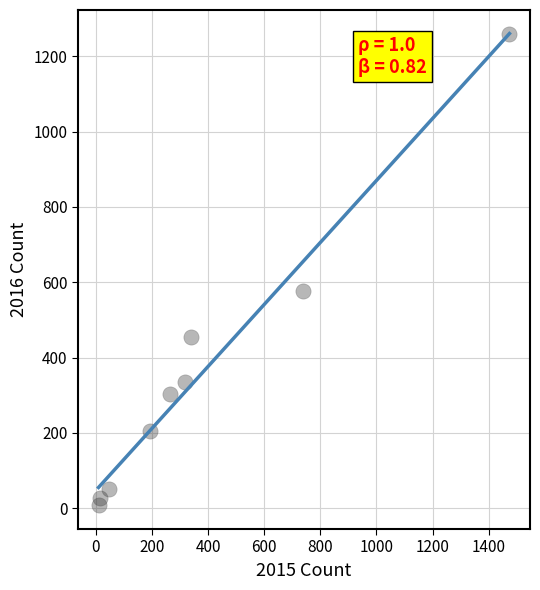

What is the range of Y values (max minus min)?

1252